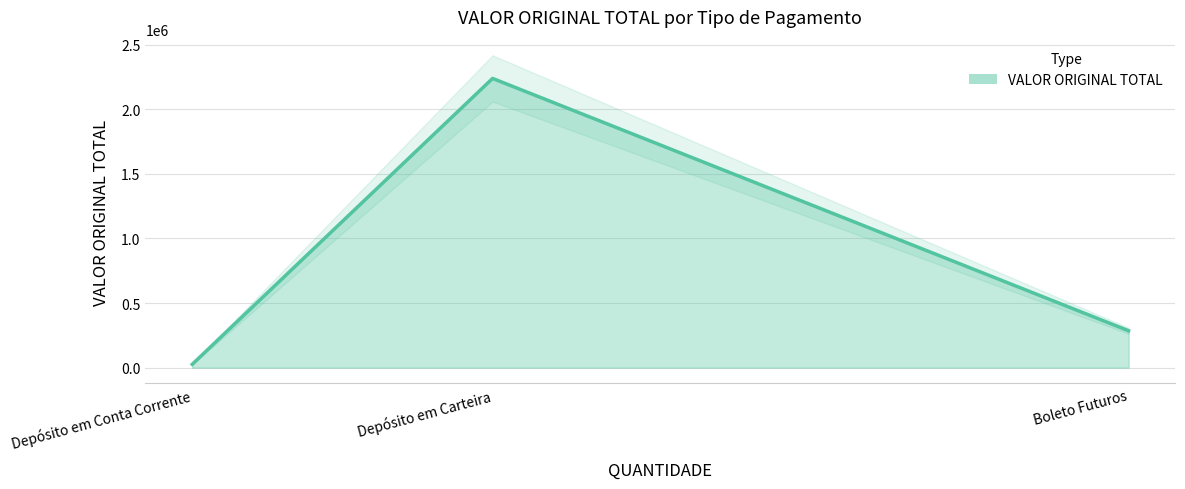

The chart shows a value of 513472.0 at Boleto Futuros. True or false?

False